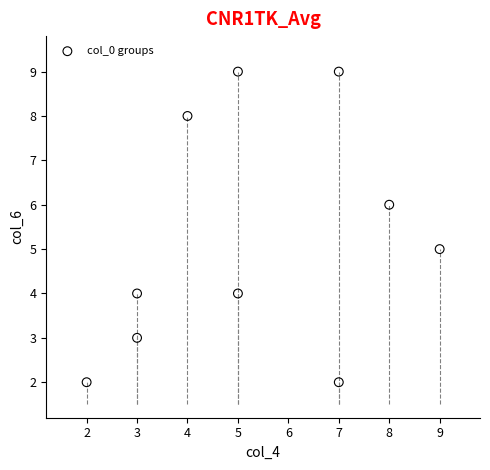

What is the average Y value?

5